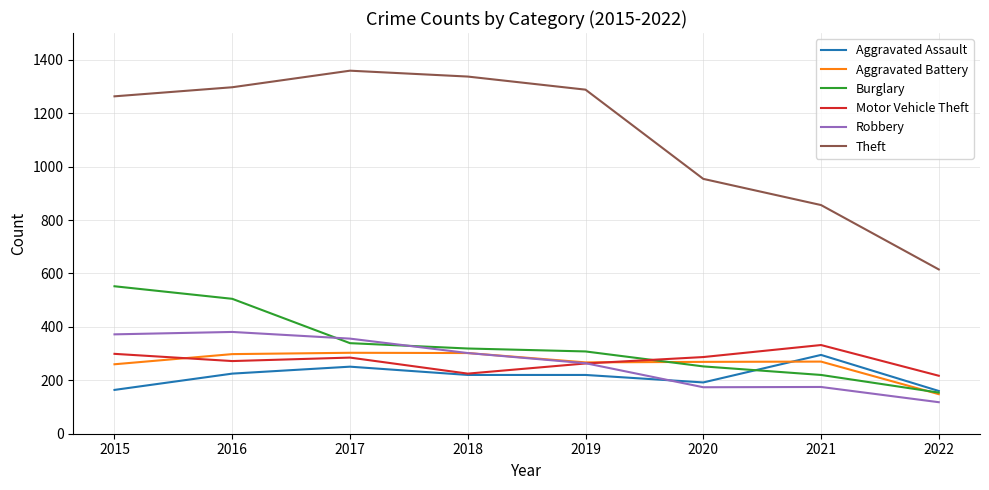

Which series has the widest spread of values?

Theft